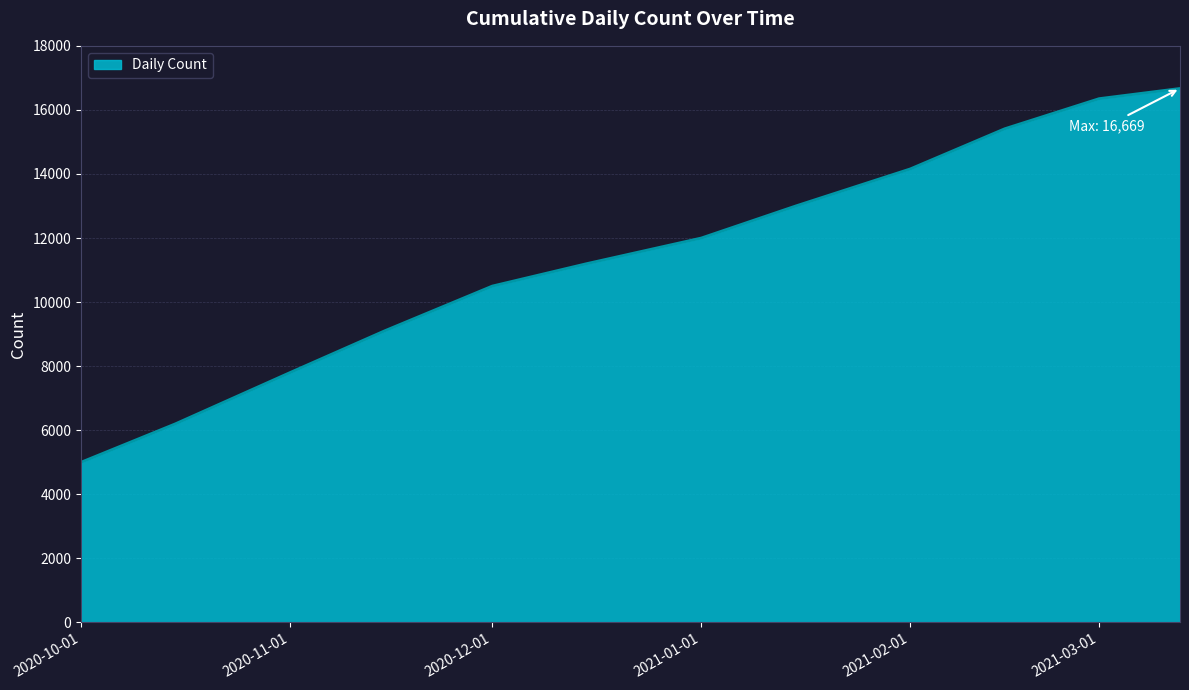

What is the smallest value displayed?

5000